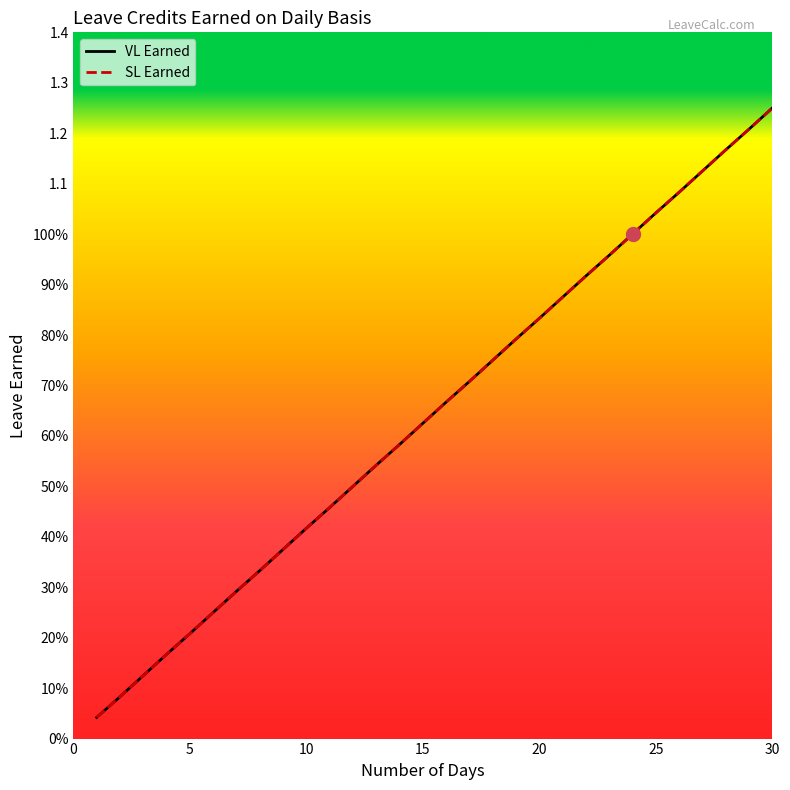

Does the chart display data point markers on the line(s)?

No